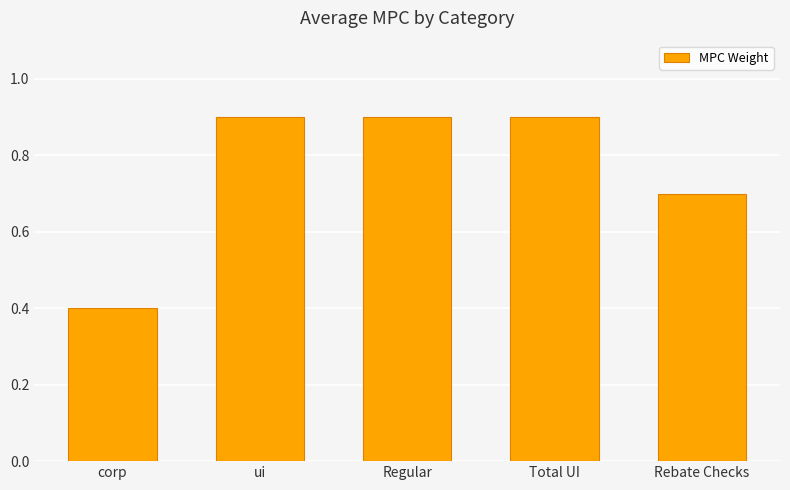

True or false: the data shows 0.6 at Regular.

False